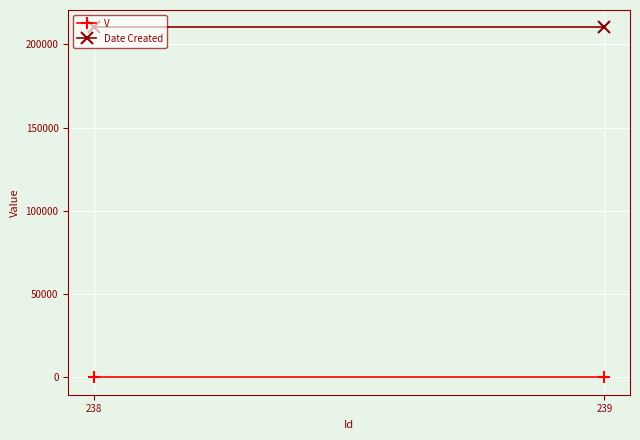

The value of Date Created at 239 is 107147. True or false?

False